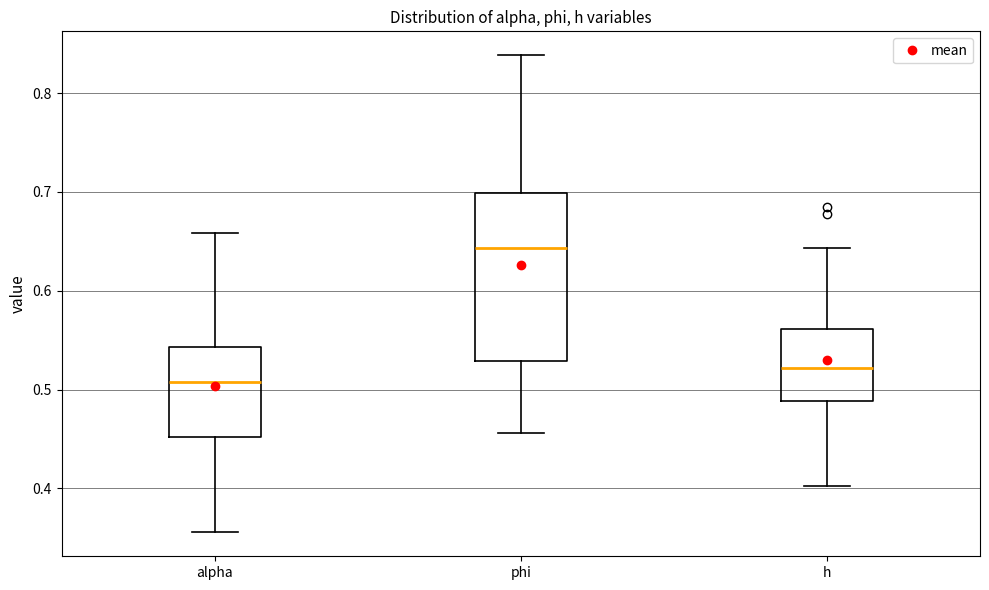

Comparing the boxes themselves (not the whiskers), which one is the tallest?

phi